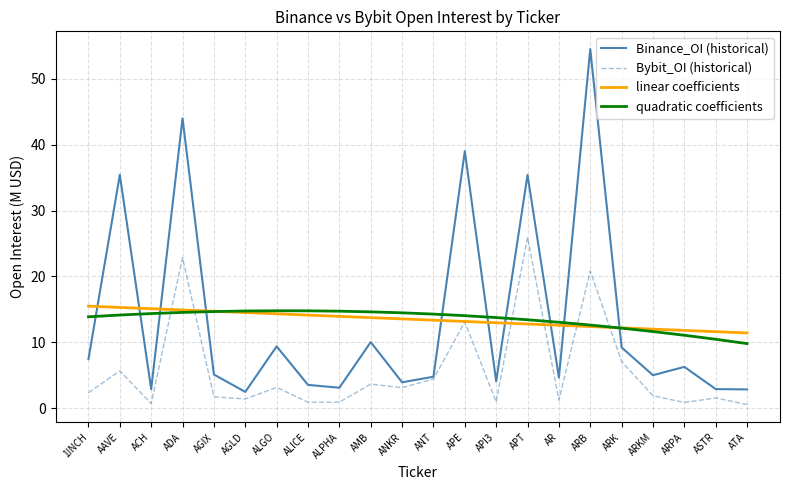

Is the value of linear coefficients at ARKM greater than the value of quadratic coefficients at ATA?

Yes